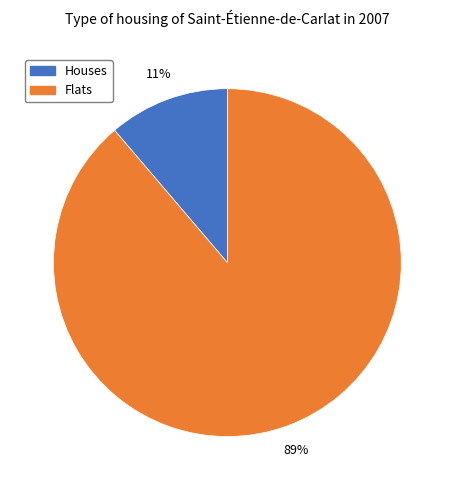

To the nearest percent, what percentage of the pie is Flats?

89%